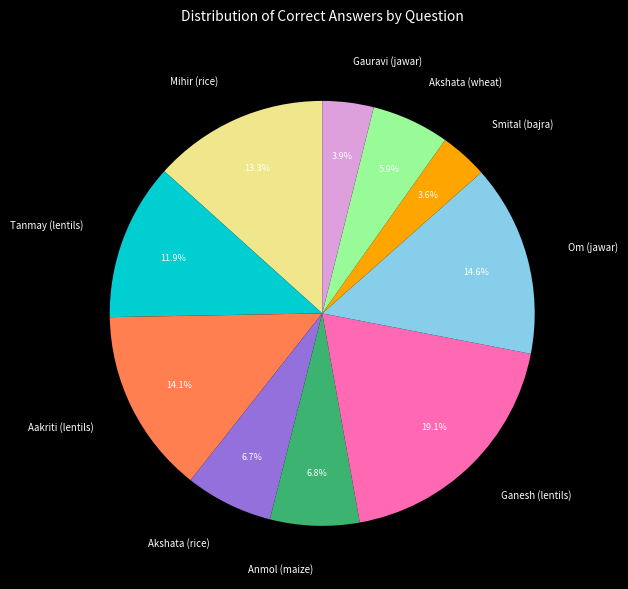

Is there any slice that represents more than half of the pie?

No